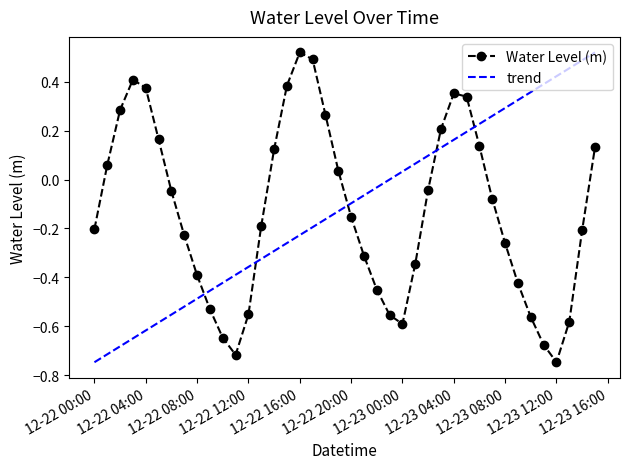

How many categories are shown in the chart?

40